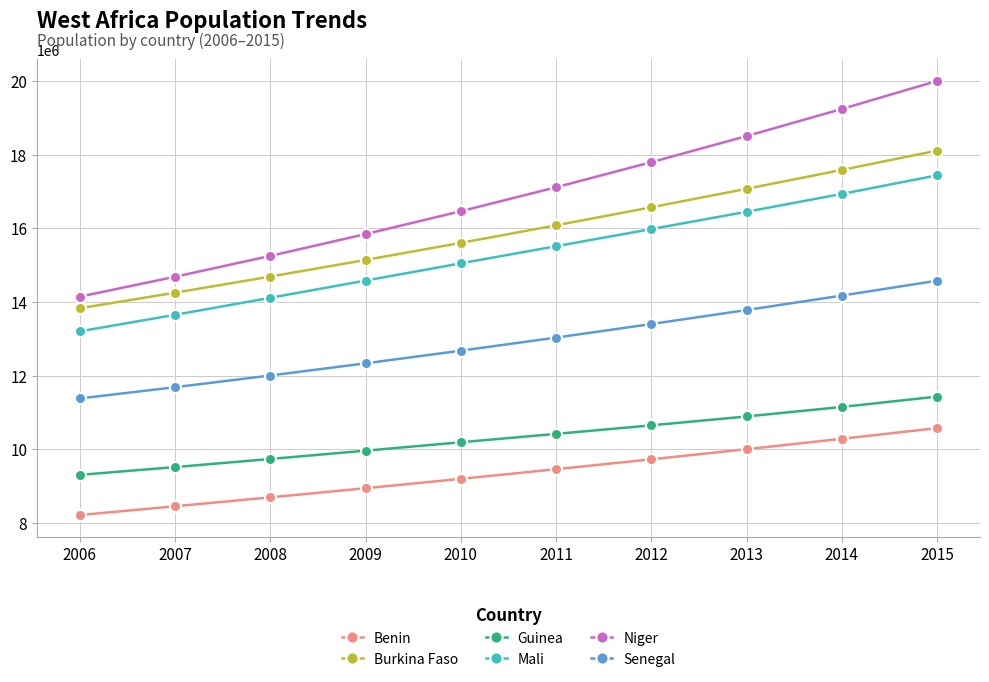

At how many categories does at least one series exceed 19459315?

1